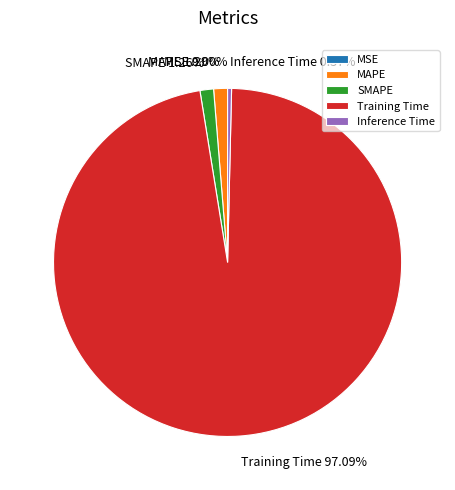

Which slice represents more than half of the pie?

Training Time